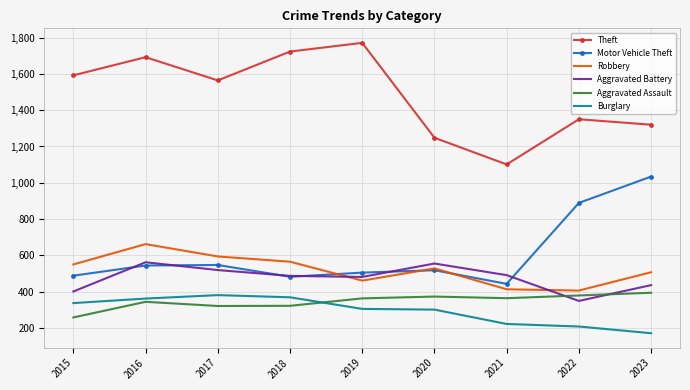

What is the average value of the Robbery series?

521